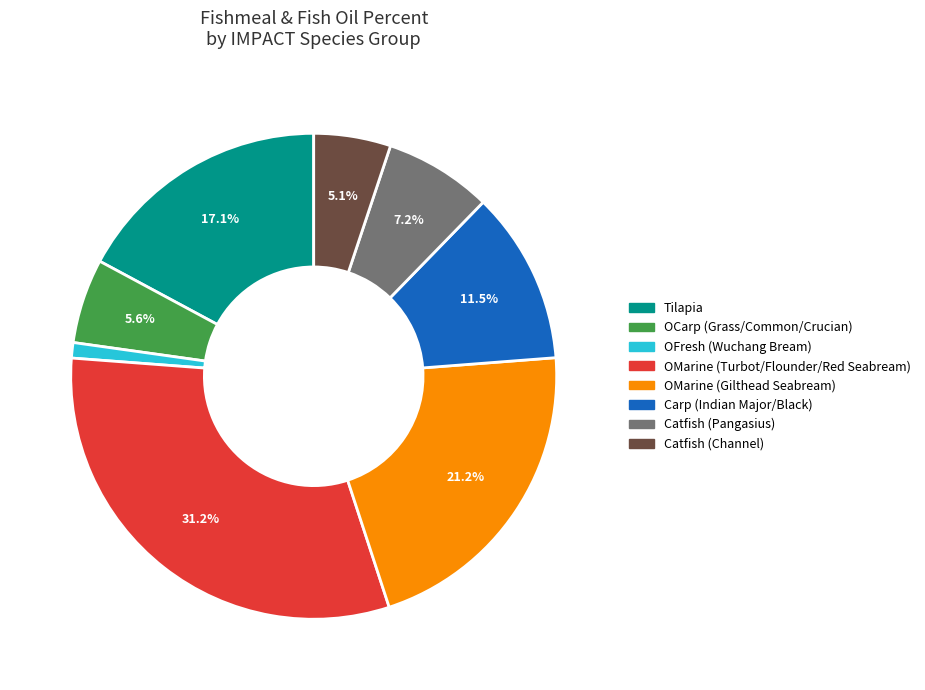

Is there a majority slice in this chart?

No